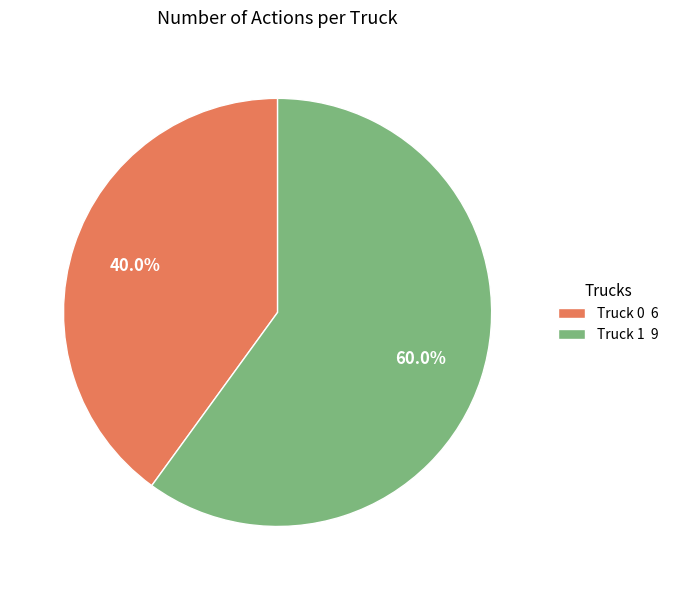

Is the sum of Truck 0 and Truck 1 greater than half?

Yes